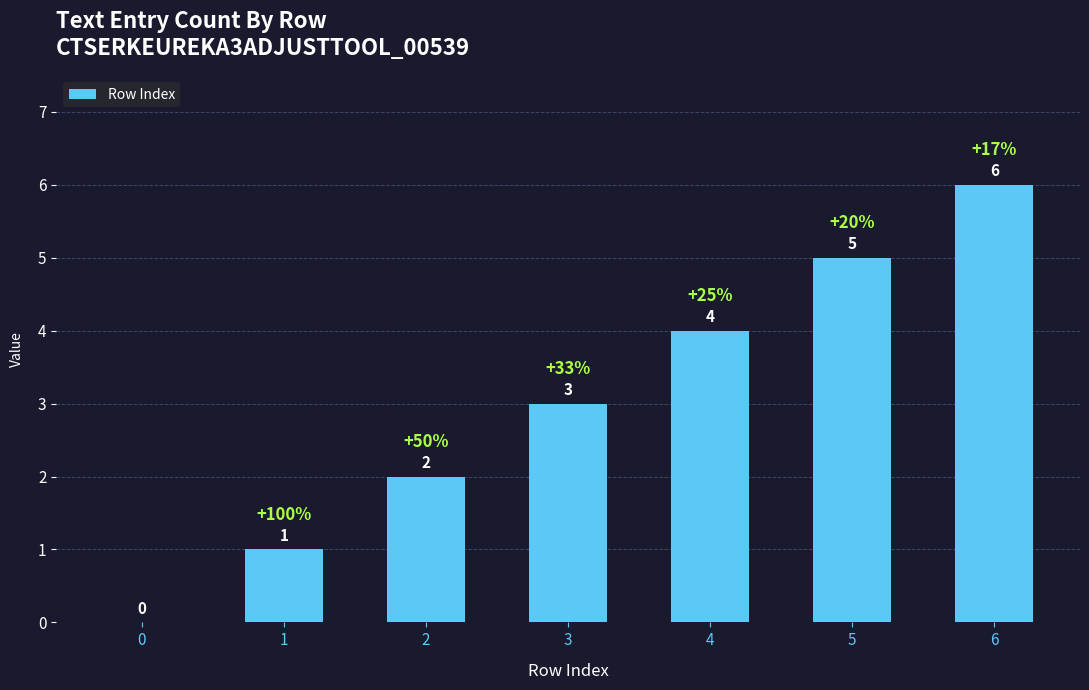

How many categories are shown in the chart?

7